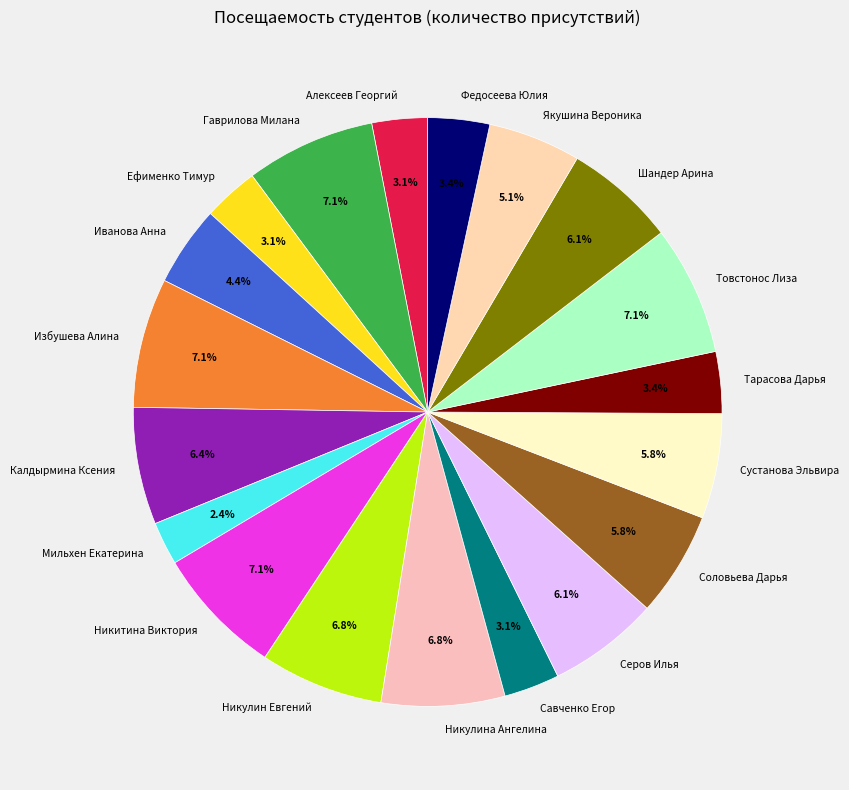

Which category has the smallest portion of the pie?

Мильхен Екатерина